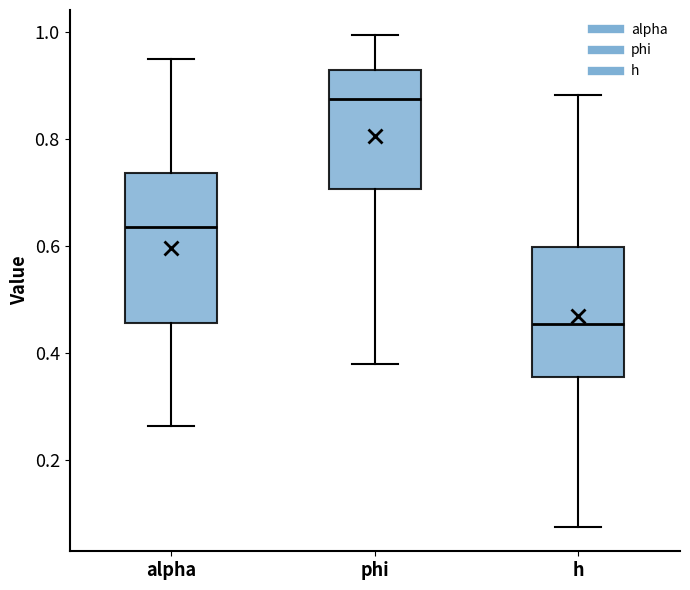

Where does the median line of the box for alpha sit on the y-axis? The values are not printed on the chart, so give them approximately, as read against the axis.

0.64